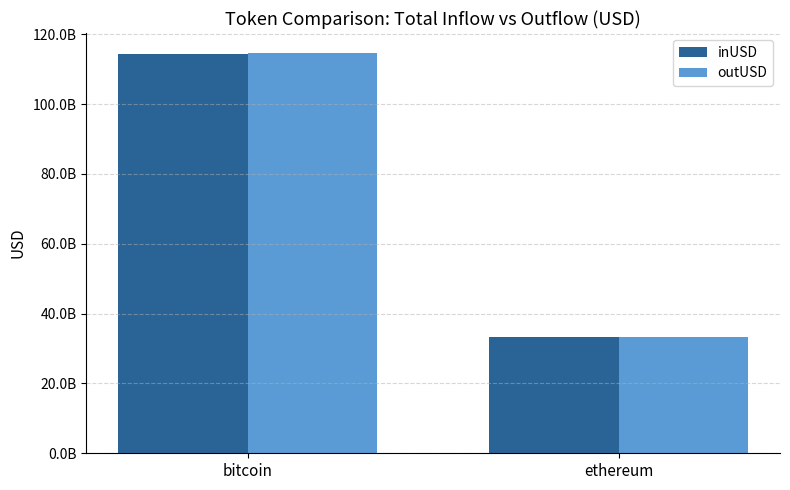

What is the label of the 1st bar from the right?

ethereum